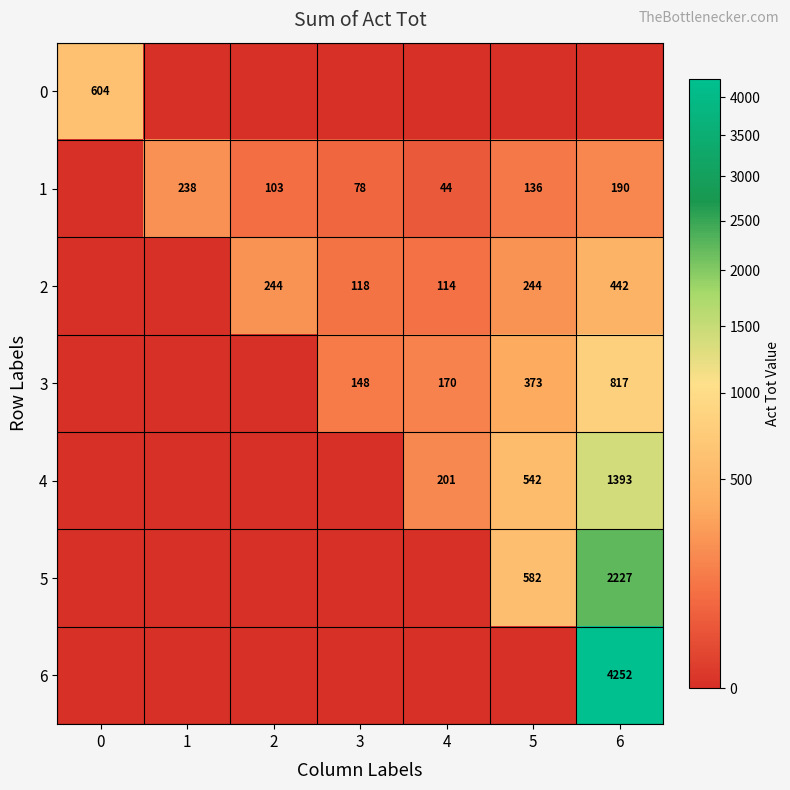

What is the sum of the 1 values at 2 and 5?

239